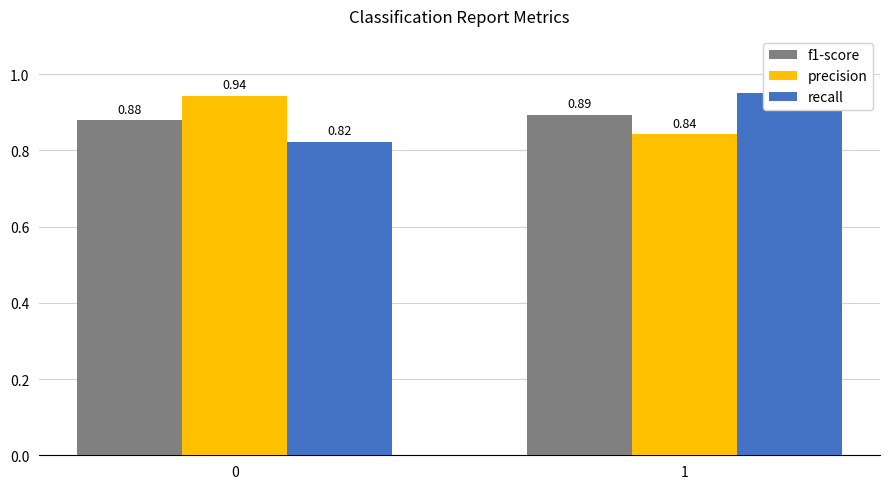

What is the approximate value of recall at 0?

0.8